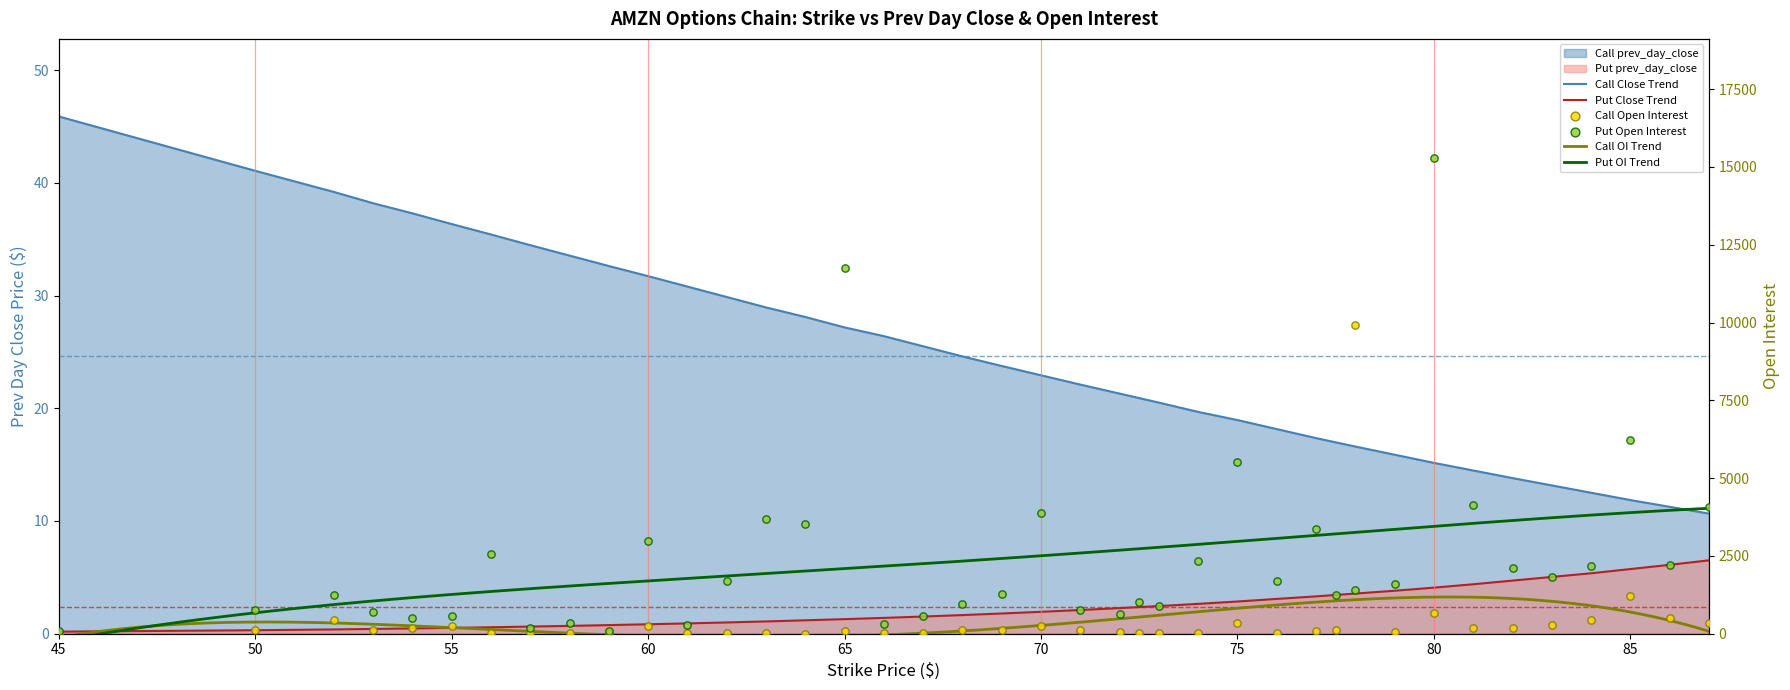

Which series has the widest spread of Y values?

Put Open Interest